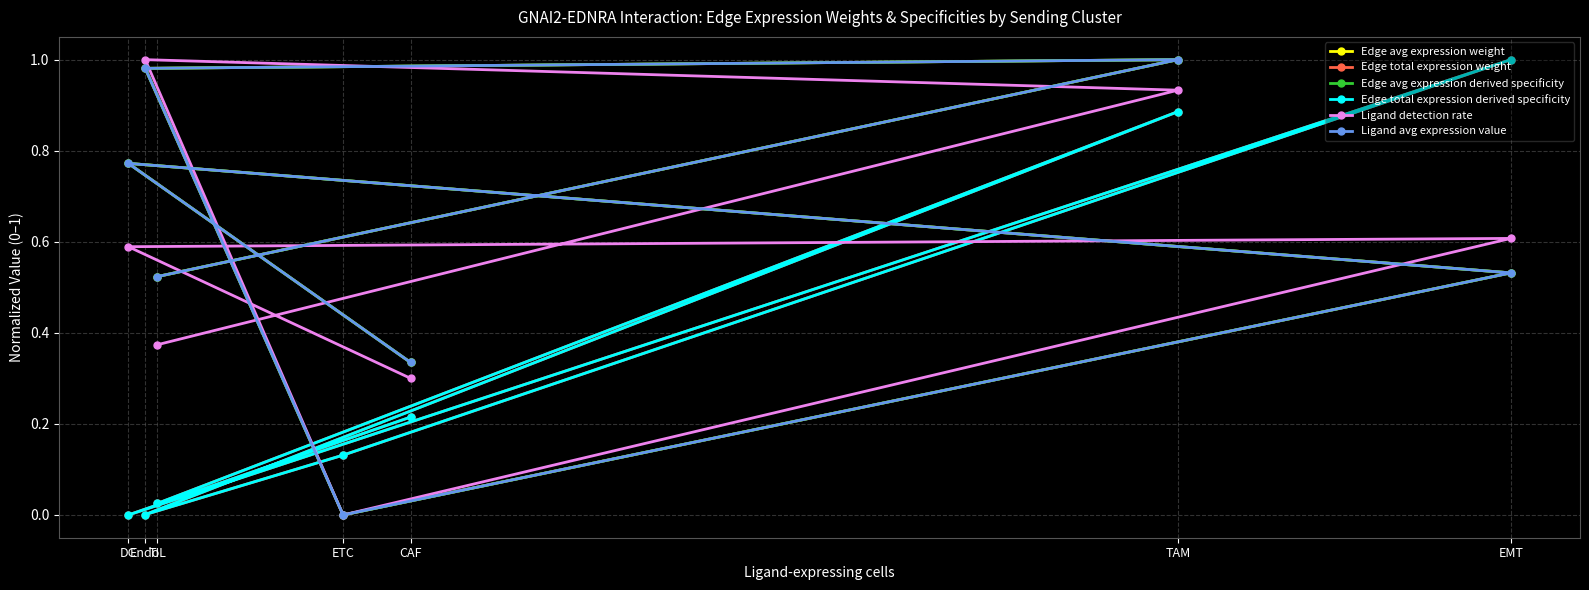

What is the maximum value shown in the chart?

1.0